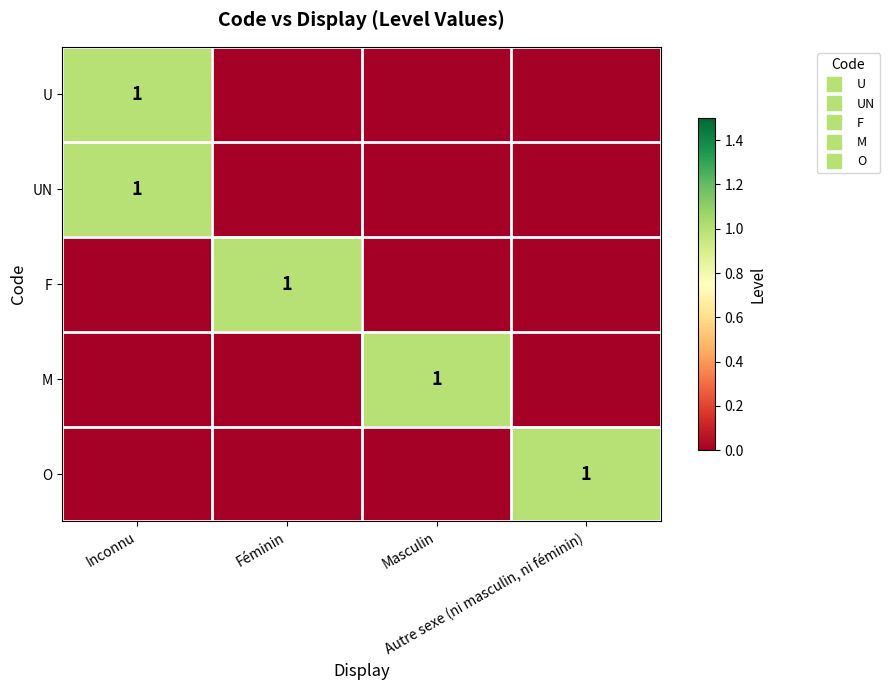

List the series in order of their peak value, highest first.

U, UN, F, M, O